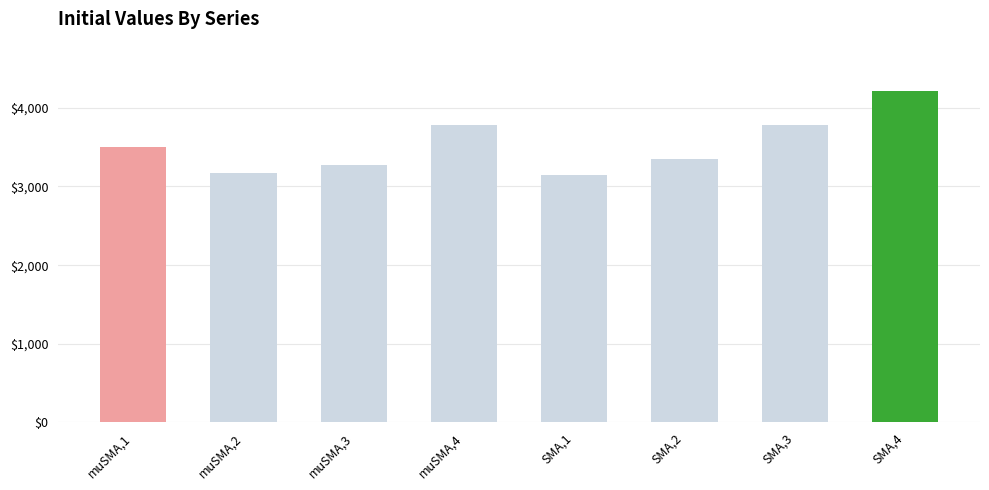

What is the change in value from muSMA,1 to SMA,2?

-147.7